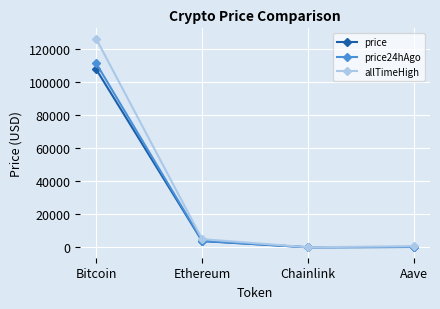

At which label does price24hAgo first exceed 3943?

Bitcoin